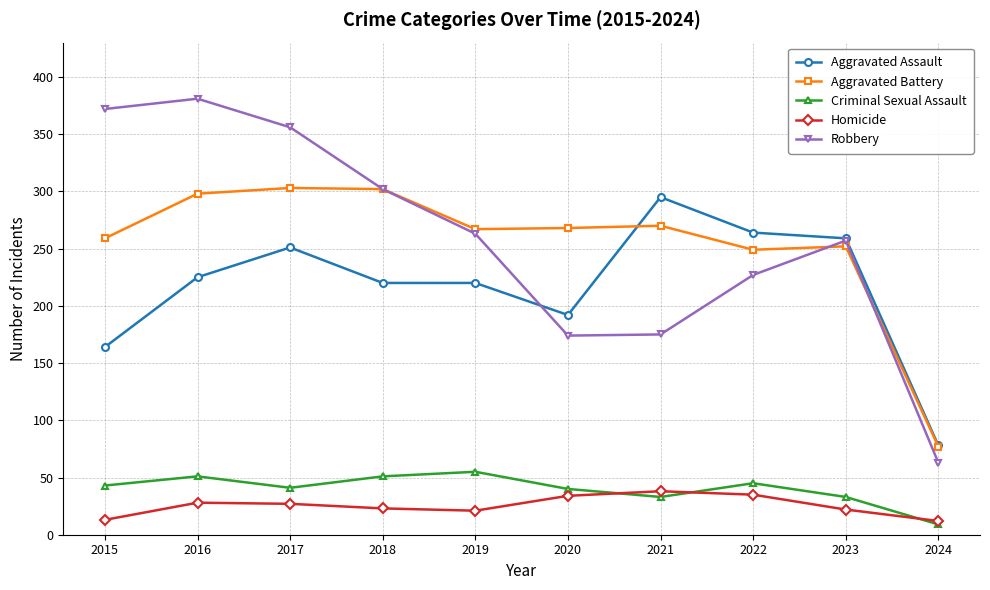

What is the maximum value shown in the chart?

381